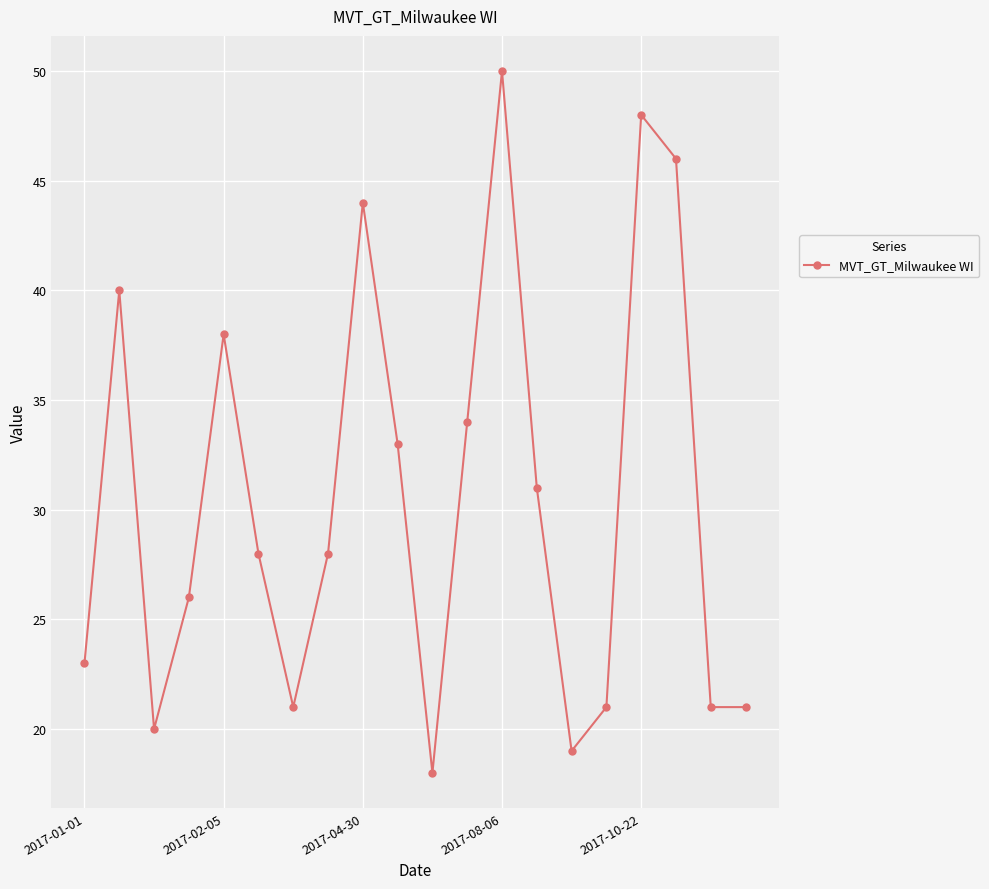

What is the minimum value shown in the chart?

18